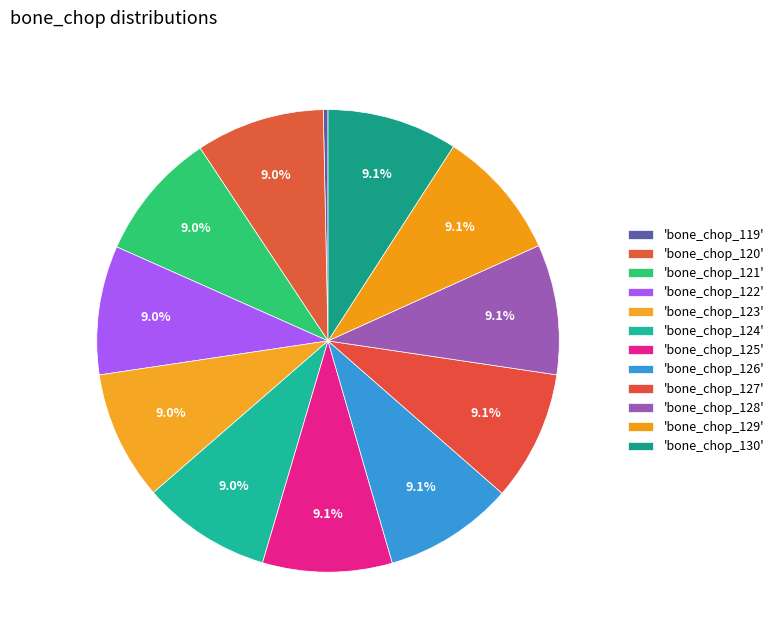

Rank the categories by value from highest to lowest.

bone_chop_130, bone_chop_129, bone_chop_128, bone_chop_127, bone_chop_126, bone_chop_125, bone_chop_124, bone_chop_123, bone_chop_122, bone_chop_121, bone_chop_120, bone_chop_119